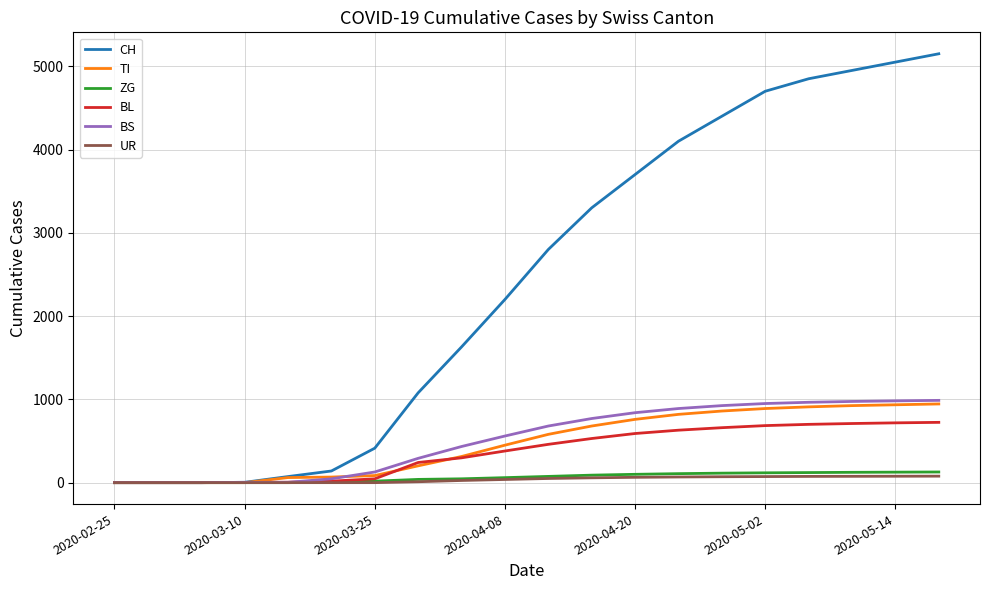

Which series has the largest total across all categories?

CH